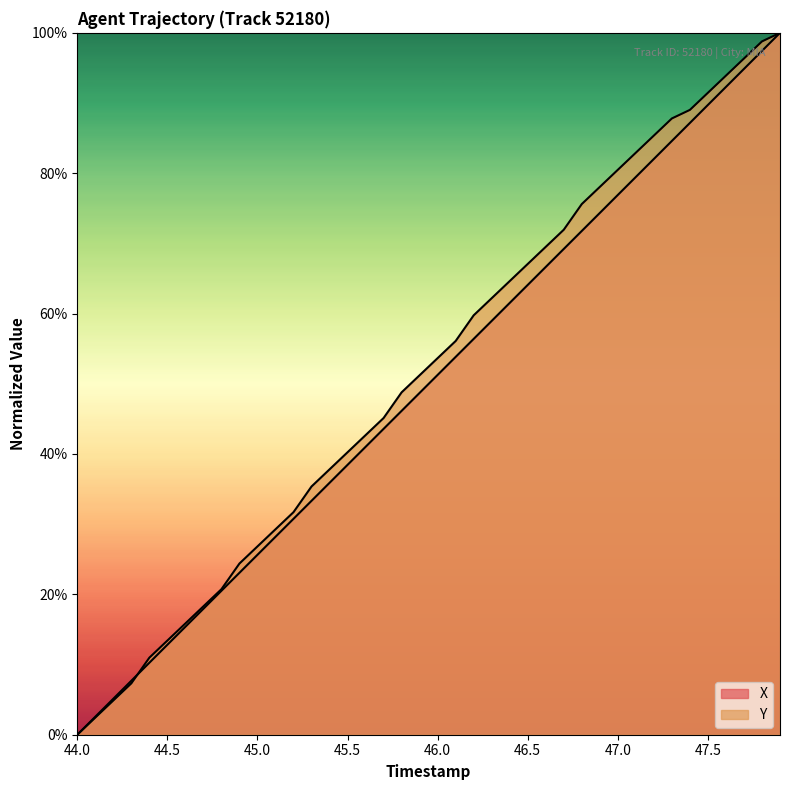

What is the value of the Y point at the 23rd from the left?

0.6